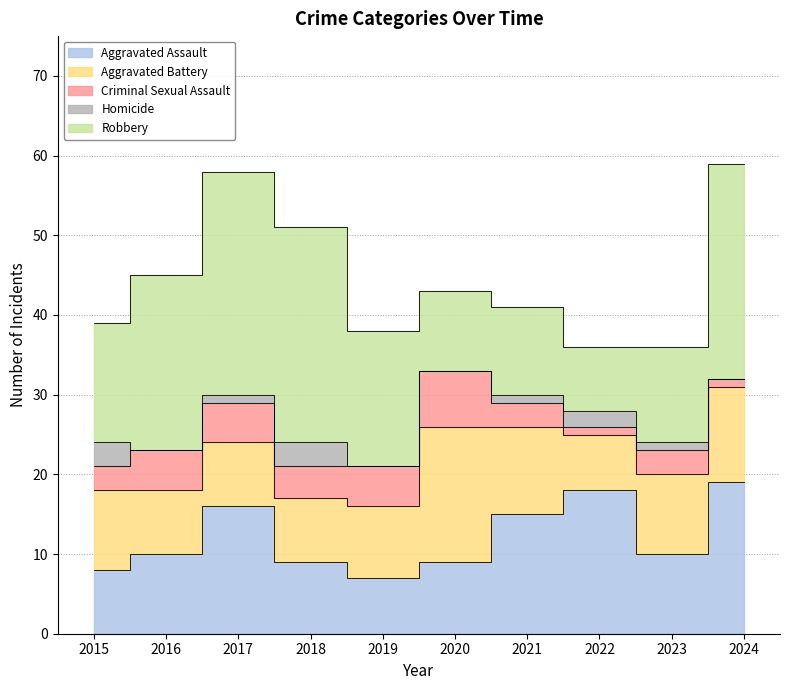

Reading left to right, transcribe all the data shown in this chart.

Aggravated Assault: 2015=8	2016=10	2017=16	2018=9	2019=7	2020=9	2021=15	2022=18	2023=10	2024=19
Aggravated Battery: 2015=10	2016=8	2017=8	2018=8	2019=9	2020=17	2021=11	2022=7	2023=10	2024=12
Criminal Sexual Assault: 2015=3	2016=5	2017=5	2018=4	2019=5	2020=7	2021=3	2022=1	2023=3	2024=1
Homicide: 2015=3	2016=0	2017=1	2018=3	2019=0	2020=0	2021=1	2022=2	2023=1	2024=0
Robbery: 2015=15	2016=22	2017=28	2018=27	2019=17	2020=10	2021=11	2022=8	2023=12	2024=27